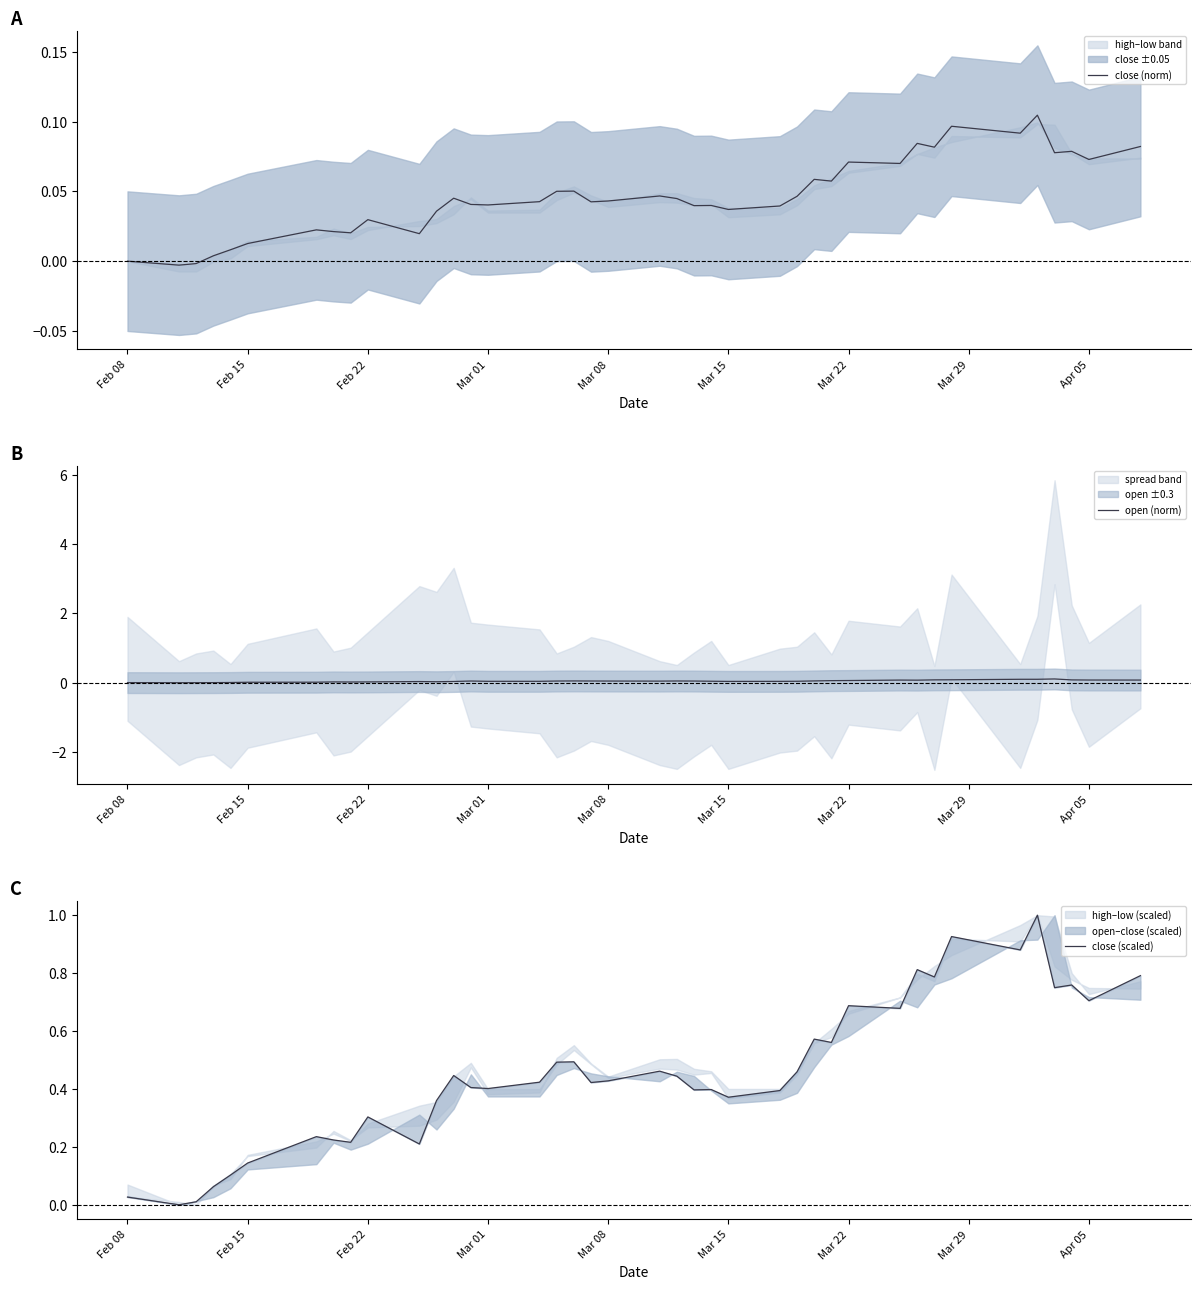

How many values in close (scaled) are above zero?

39